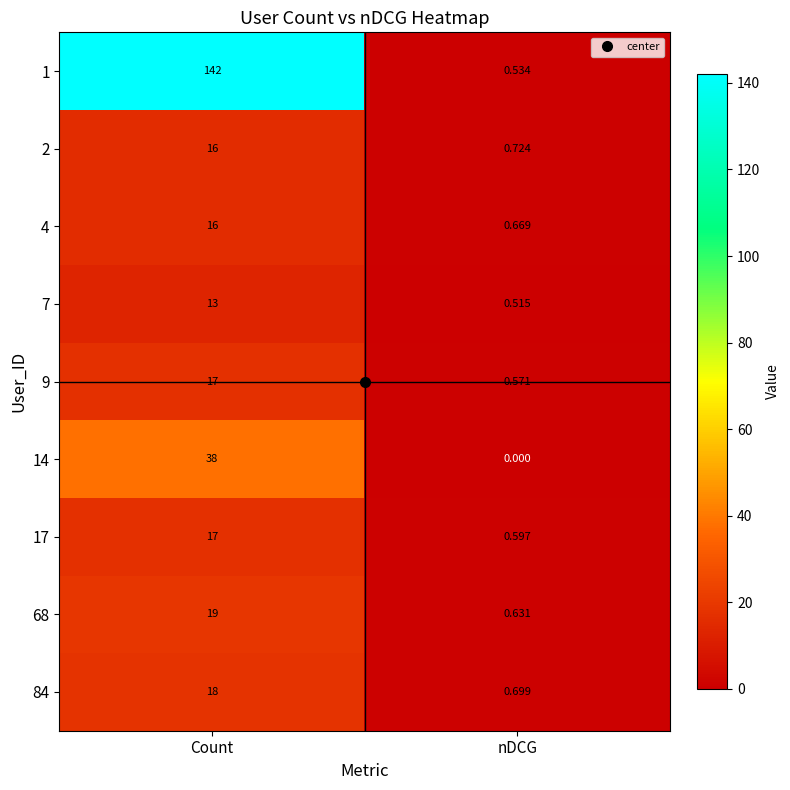

List the labels in order of 17 value, largest first.

Count, nDCG